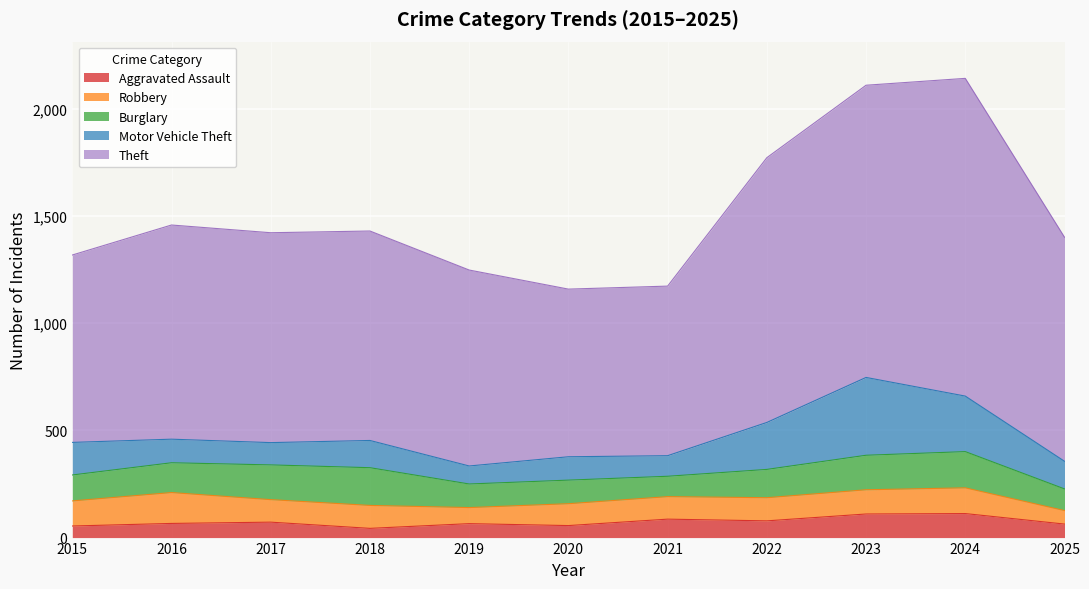

What are all the series names shown in the legend?

Aggravated Assault, Robbery, Burglary, Motor Vehicle Theft, Theft